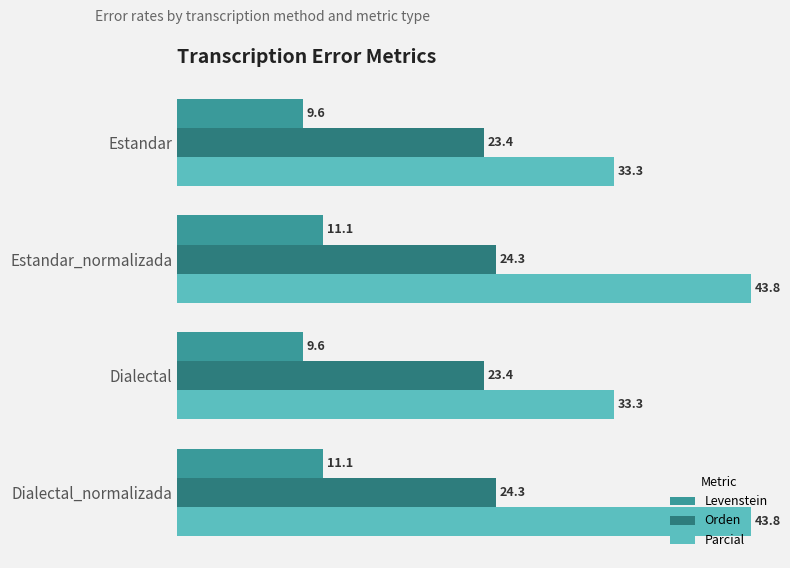

What is the total value across all series at Estandar_normalizada?

79.2